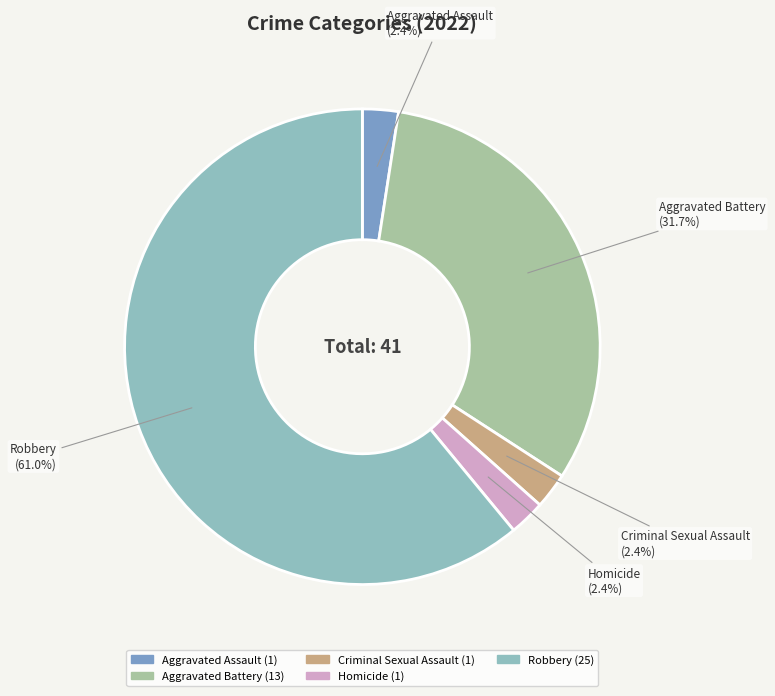

What percentage is NOT represented by Homicide?

97.6%